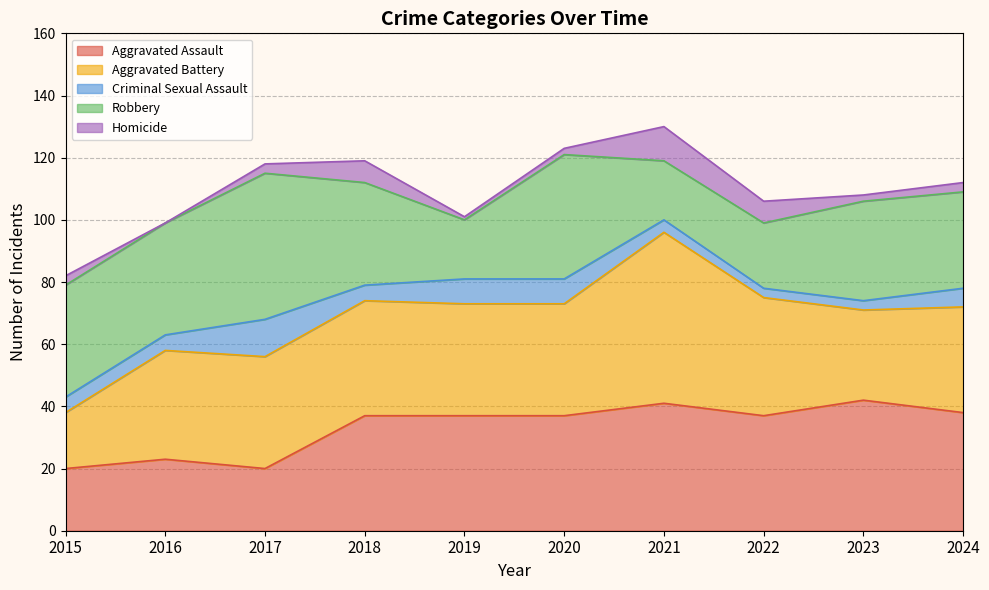

How many interior local peaks does the Robbery series have?

3